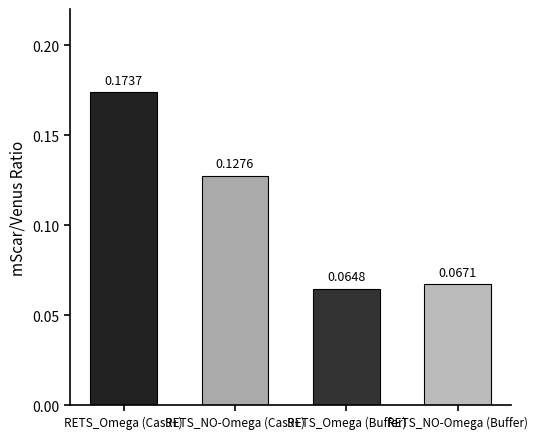

Where is the data nearest to the value 0?

RETS_Omega (Buffer)